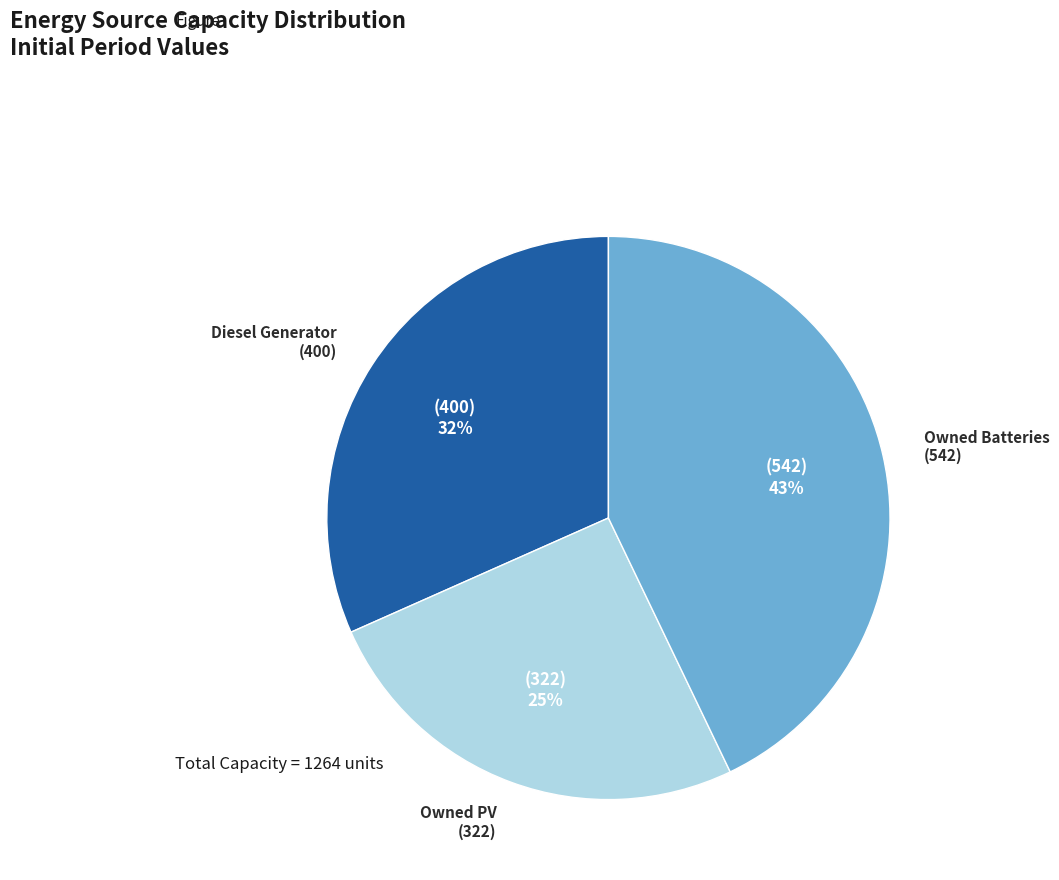

Is there a majority slice in this chart?

No